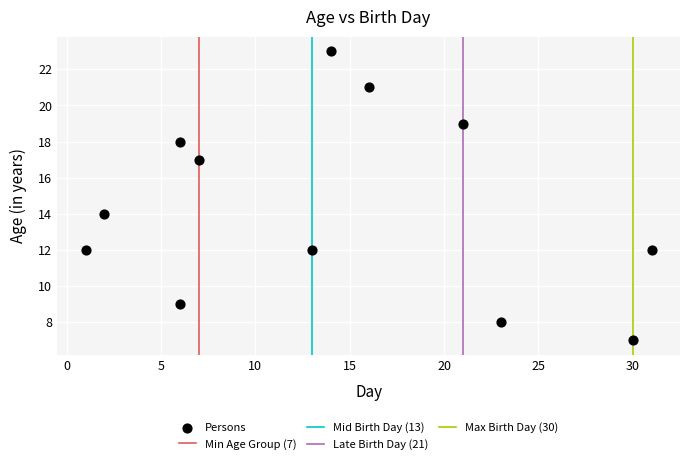

What is the range of Y values (max minus min)?

16